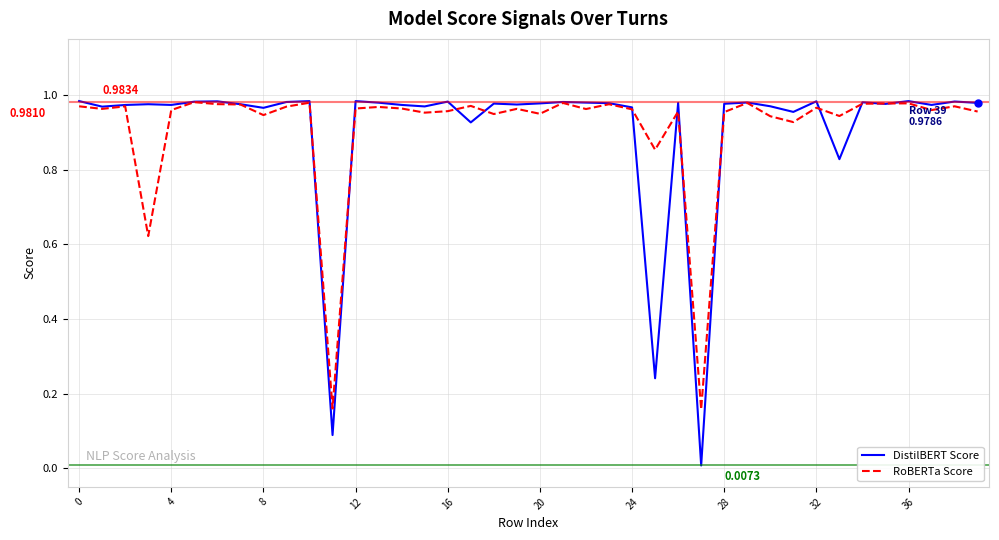

List the series in order of their peak value, lowest first.

RoBERTa Score, DistilBERT Score